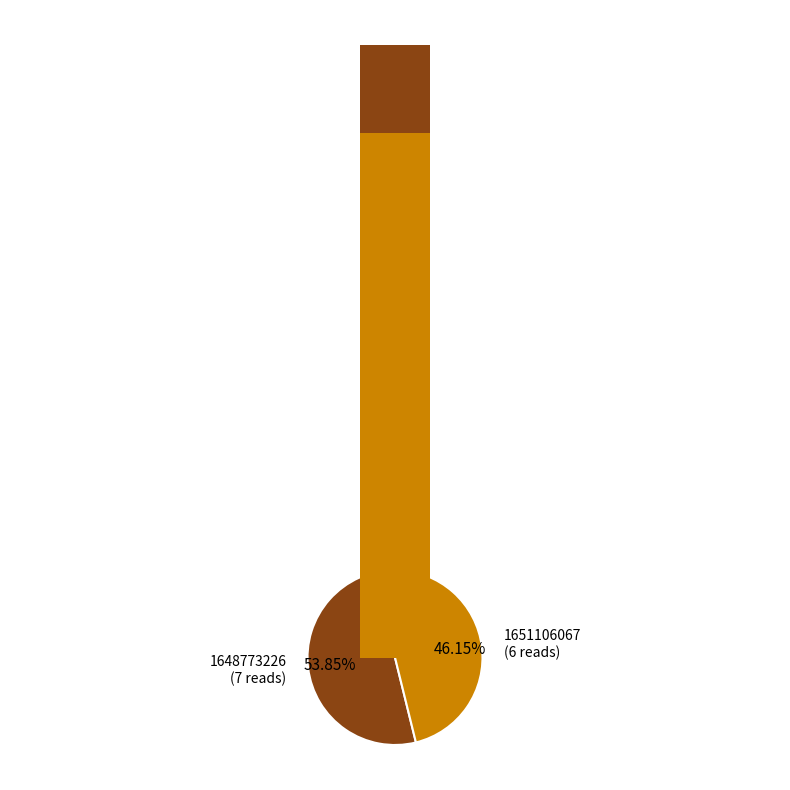

The 1646357607 slice represents 0% of the pie. True or false?

True